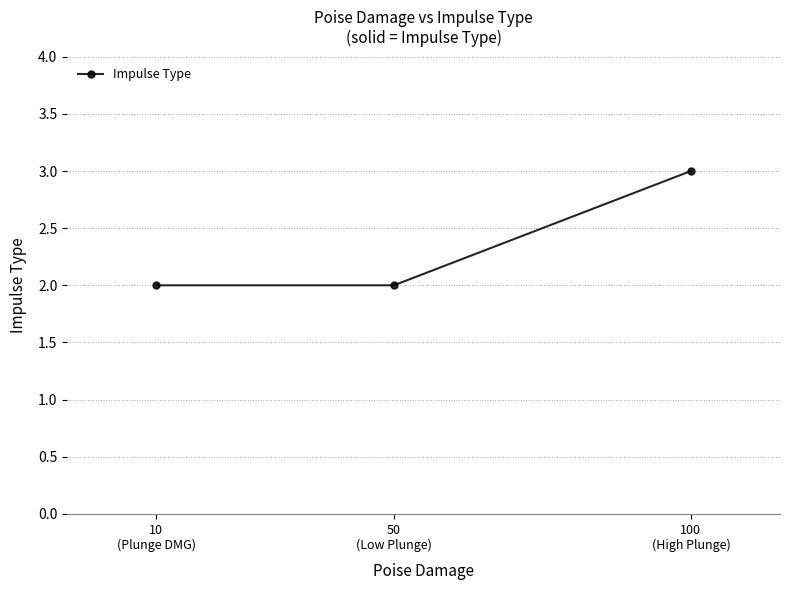

Which category has the highest value across all series?

100
(High Plunge)